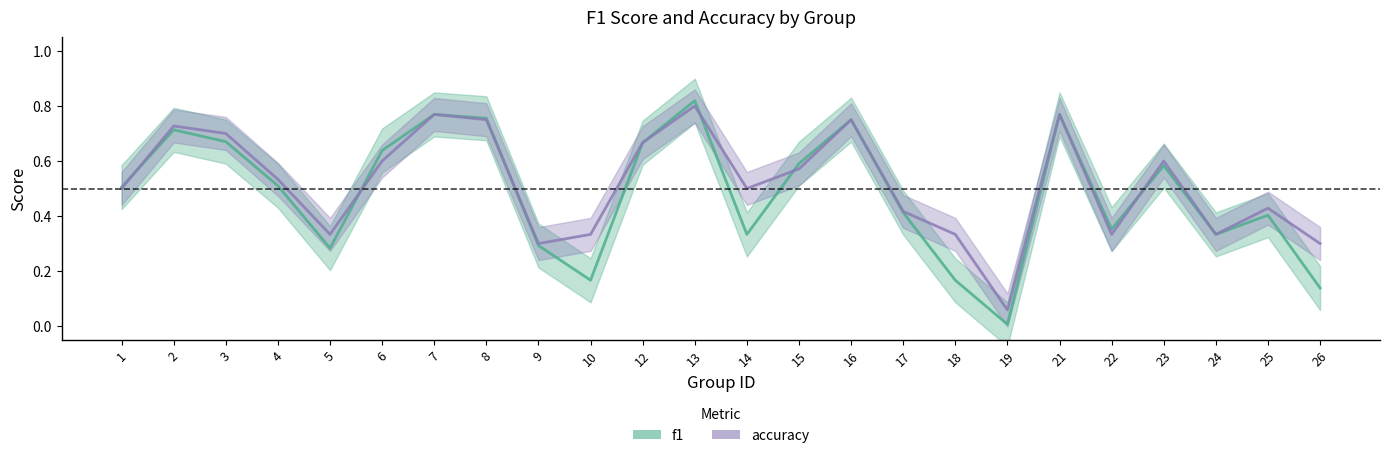

Between 8 and 9, which is larger?

8